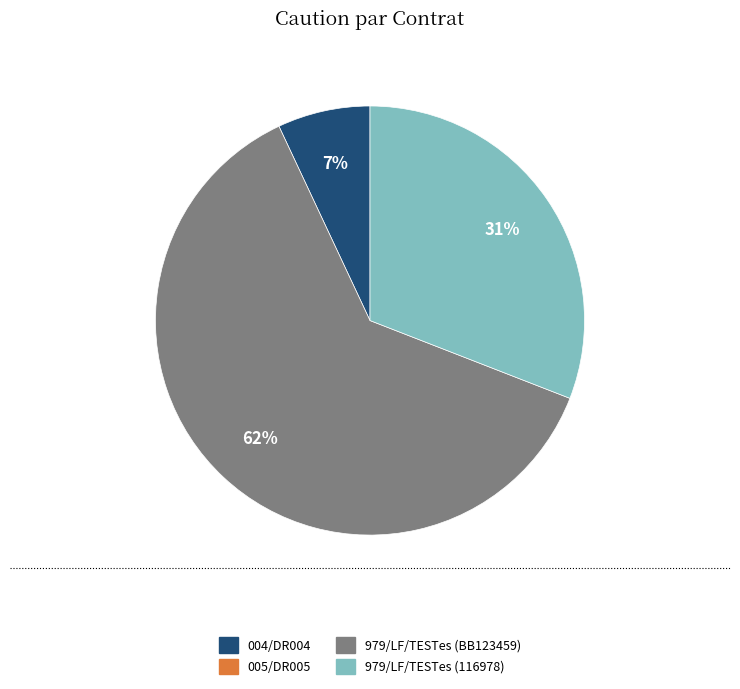

How many segments does this pie chart have?

3